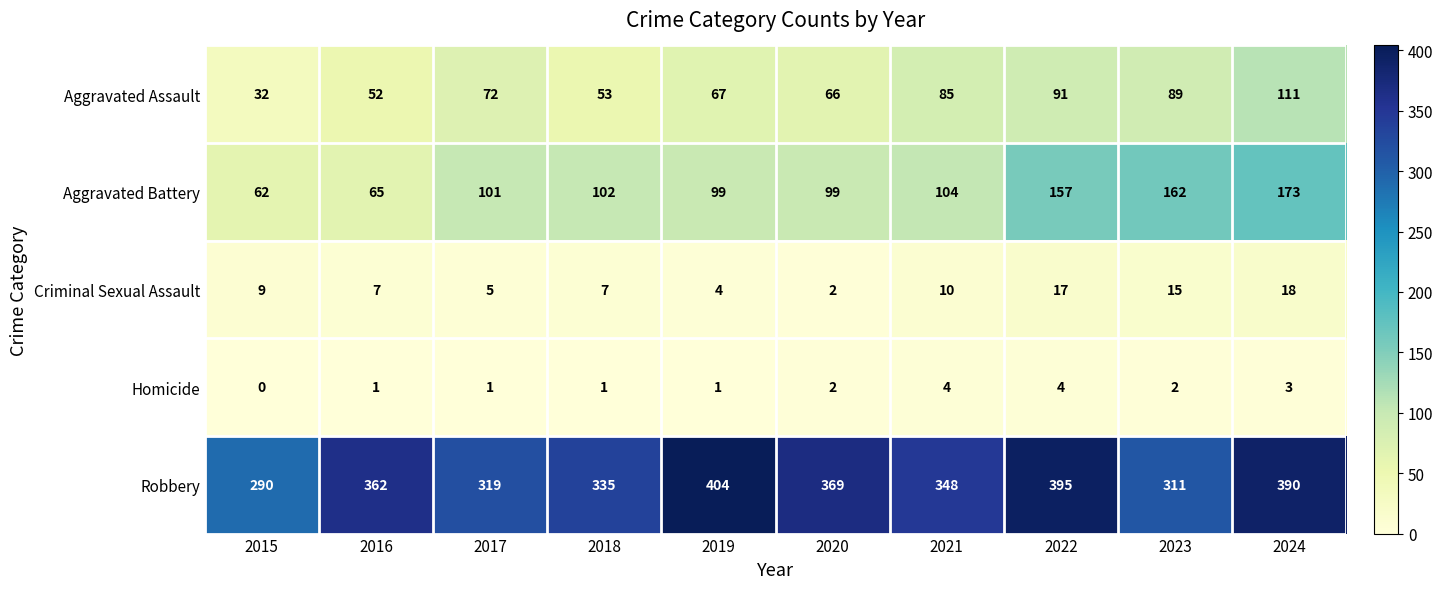

Which category has the lowest value across all series?

2015